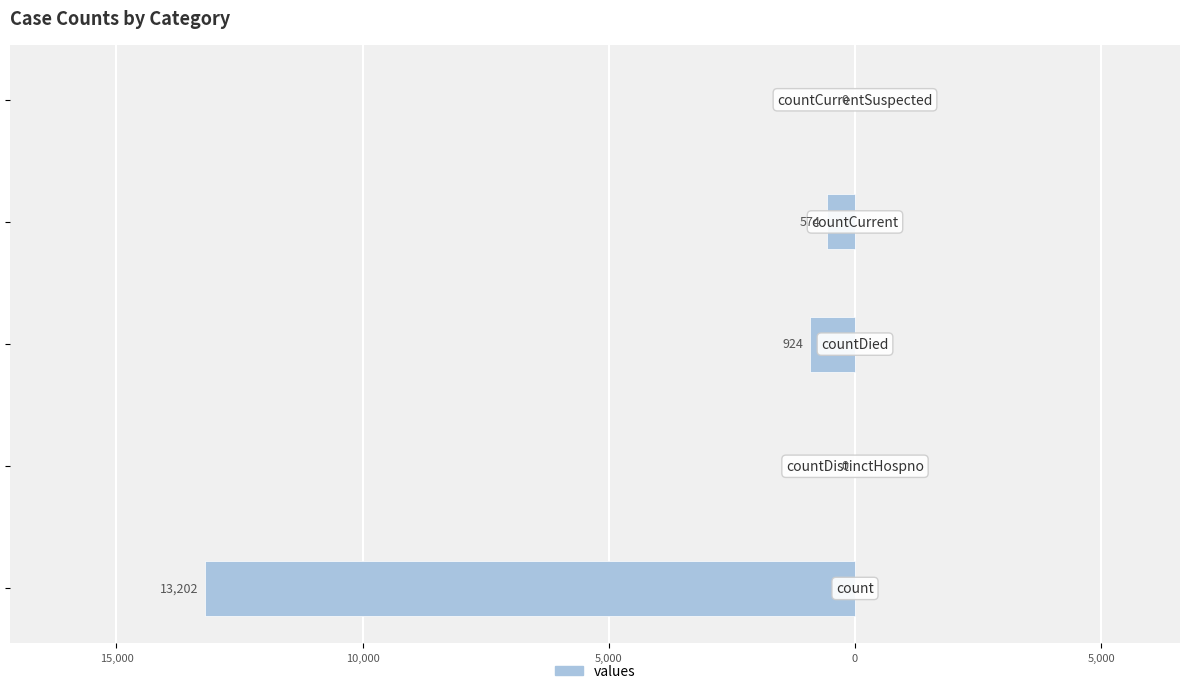

What is the minimum value shown in the chart?

-13202